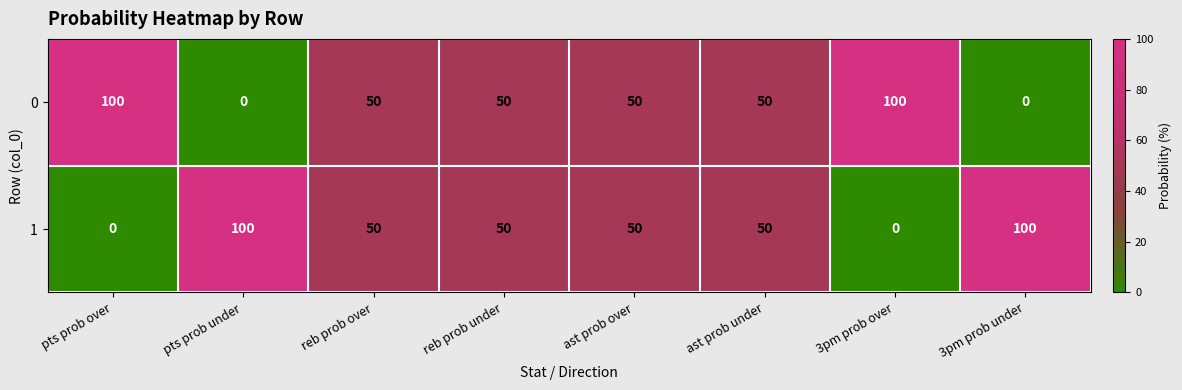

What is the sum of all 1 values?

400